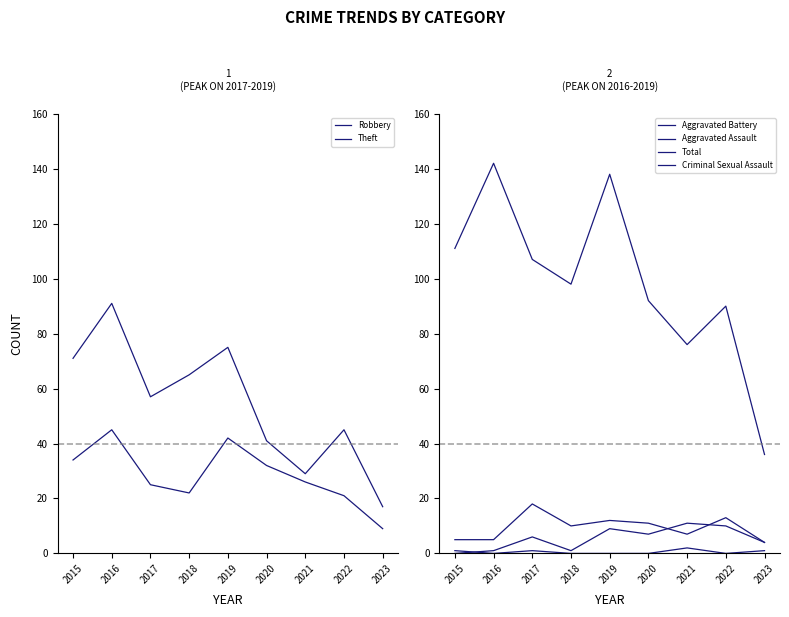

What is the maximum value for Criminal Sexual Assault?

2